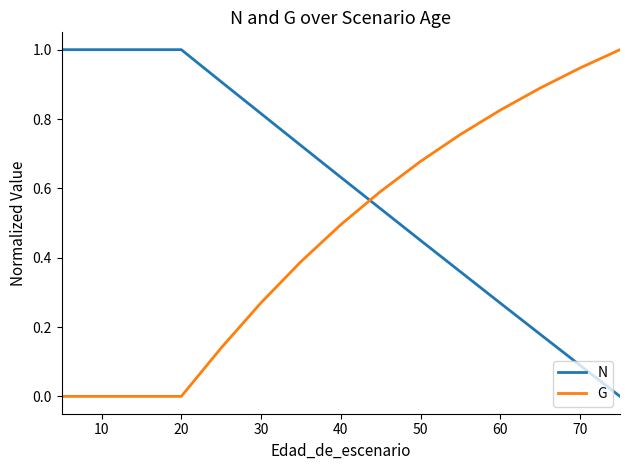

Reading left to right, what are all the values shown in this chart?

N: 1.0	1.0	1.0	1.0	1.0	0.9	0.8	0.7	0.6	0.5	0.4	0.4	0.3	0.2	0.1	0.0
G: 0.0	0.0	0.0	0.0	0.0	0.1	0.3	0.4	0.5	0.6	0.7	0.8	0.8	0.9	0.9	1.0